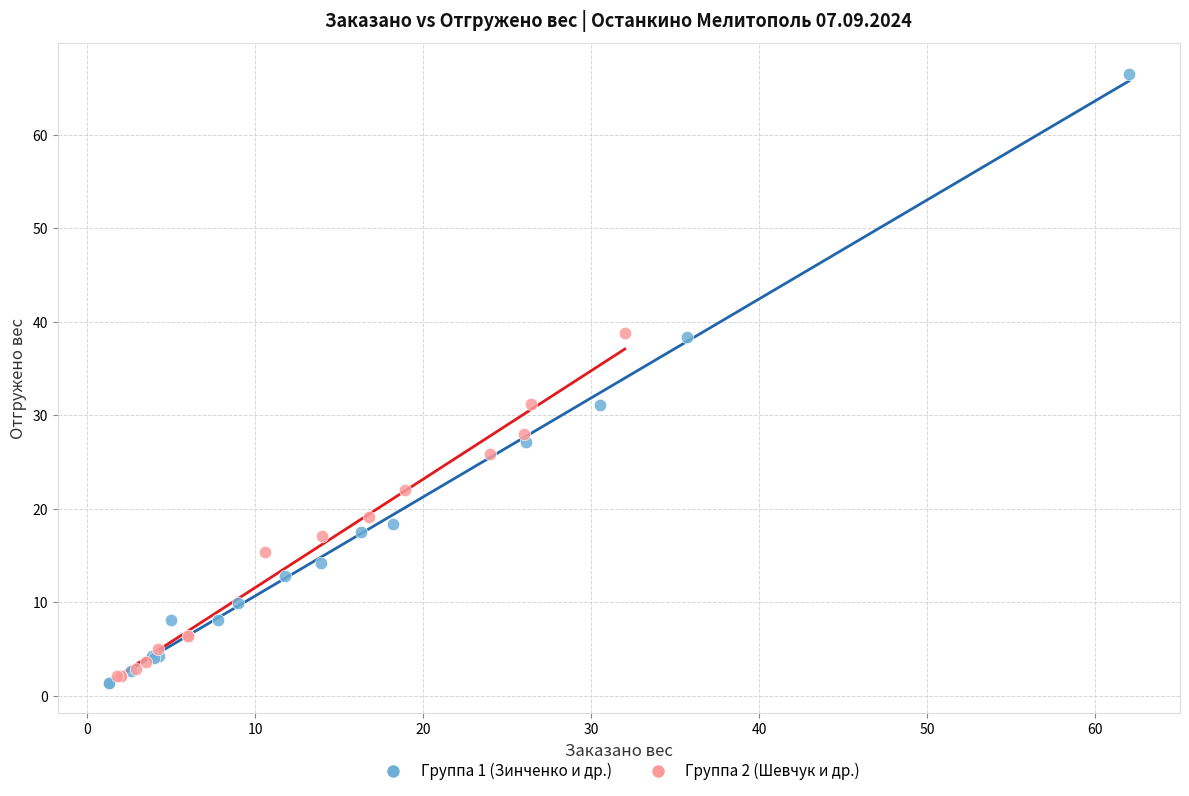

Which series has the widest spread of Y values?

Группа 1 (Зинченко и др.)